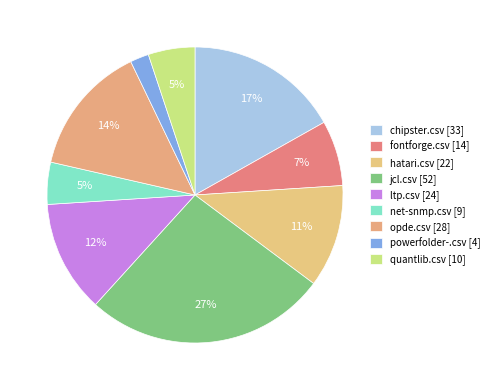

How many segments does this pie chart have?

9